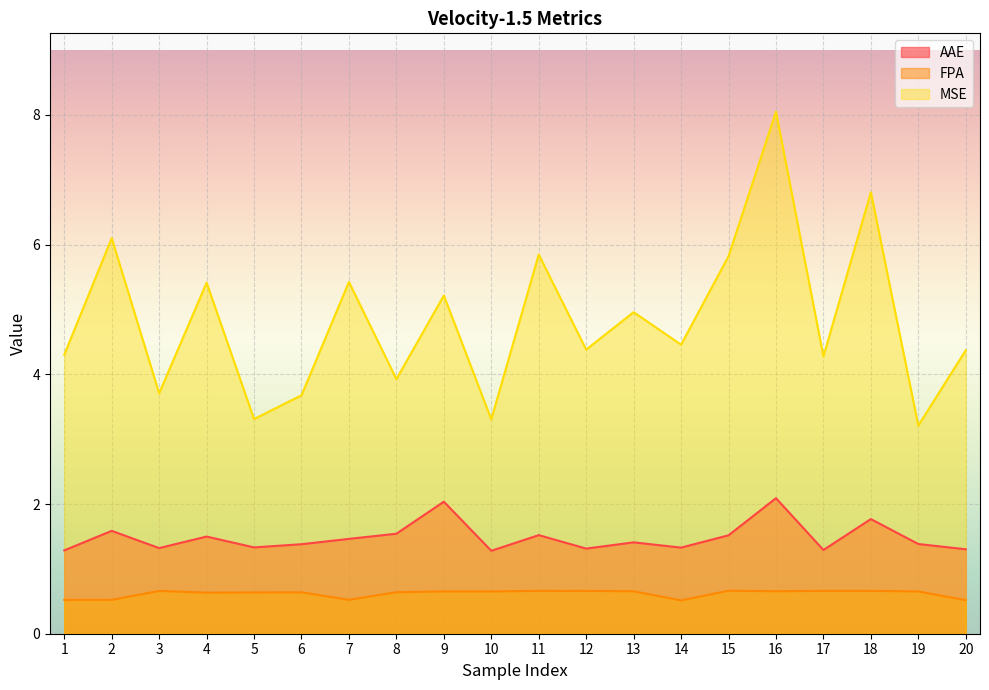

What is the value of the FPA point at the 12th from the left?

0.7